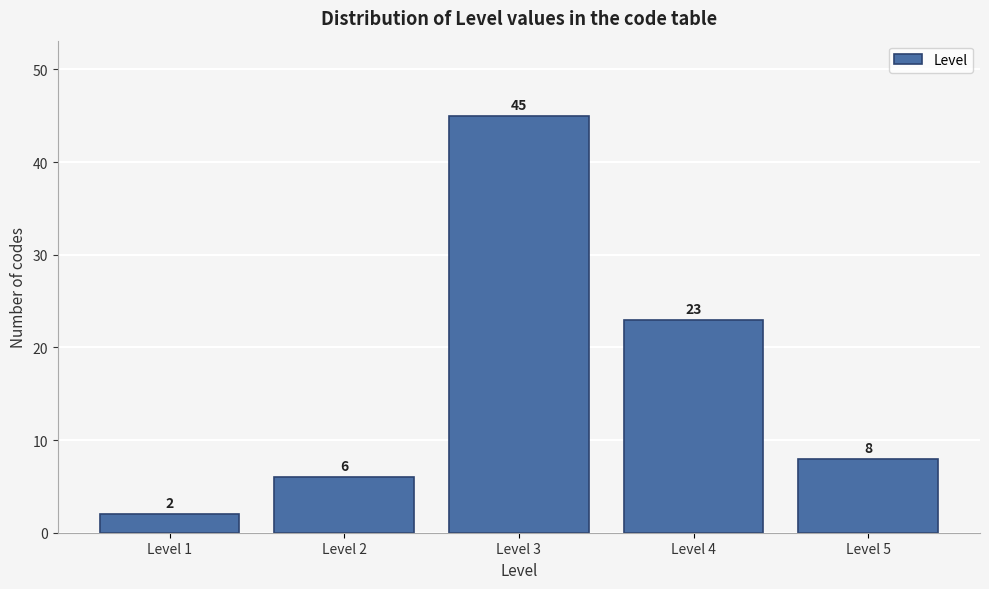

Reading left to right, what are all the values shown in this chart?

Level 1=2	Level 2=6	Level 3=45	Level 4=23	Level 5=8